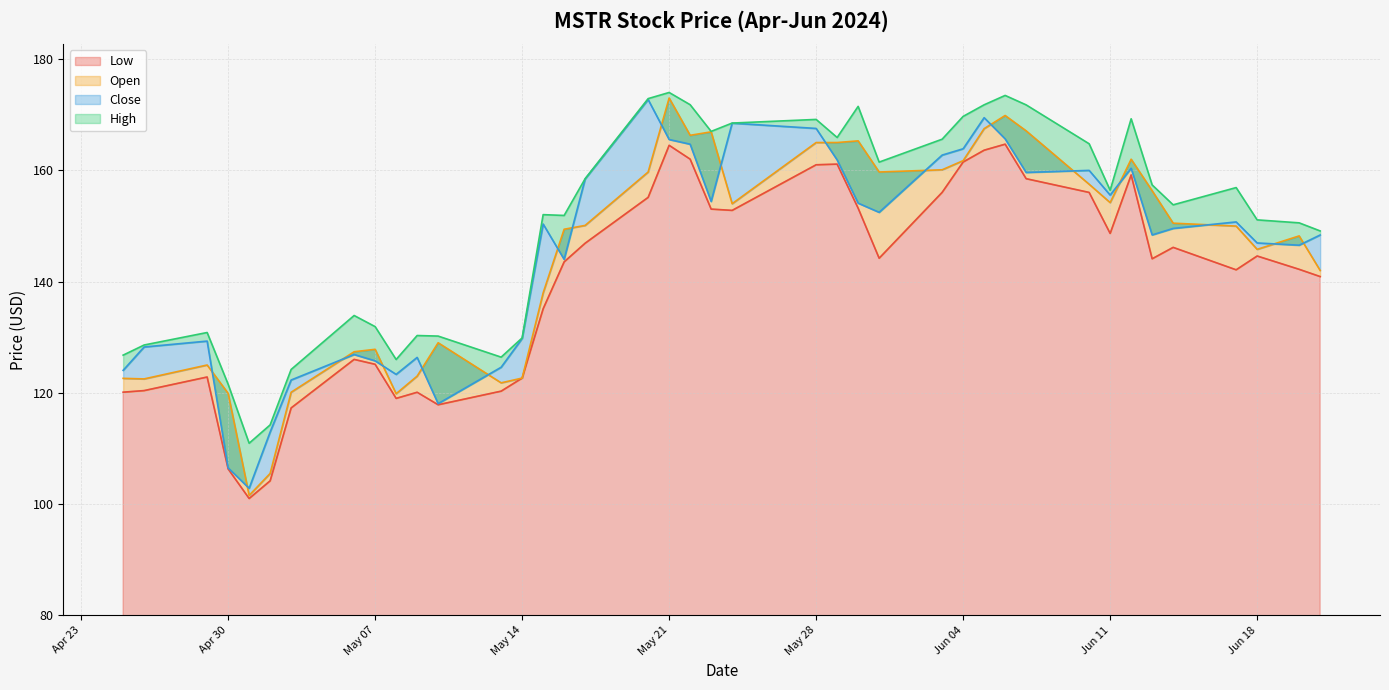

Where is the first local maximum for Open?

2024-04-29